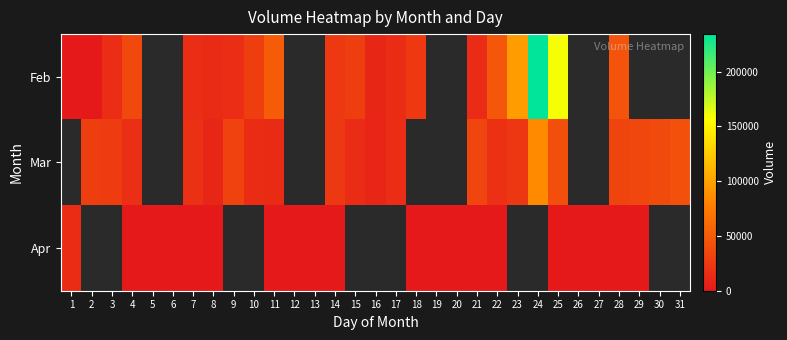

Which series has the largest range (max minus min)?

Feb